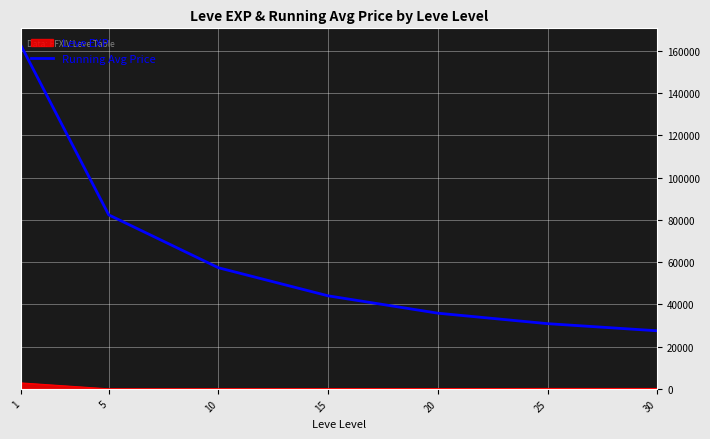

Does the chart have visible grid lines?

Yes